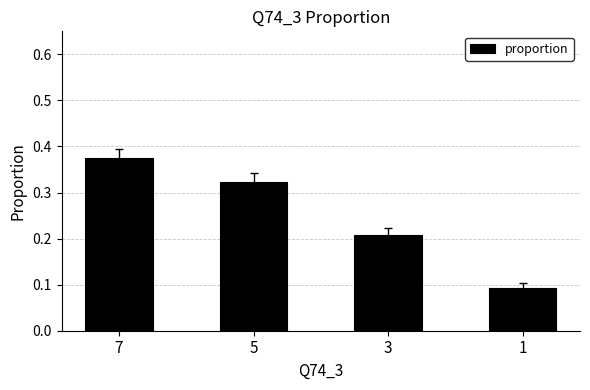

What is the smallest value displayed?

0.1